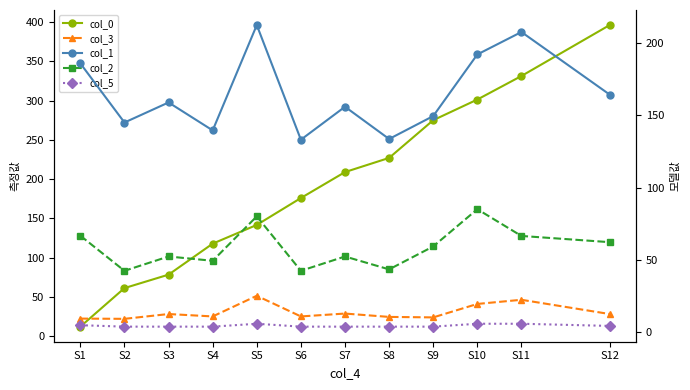

What is the difference between the col_5 values at S12 and S9?

0.5